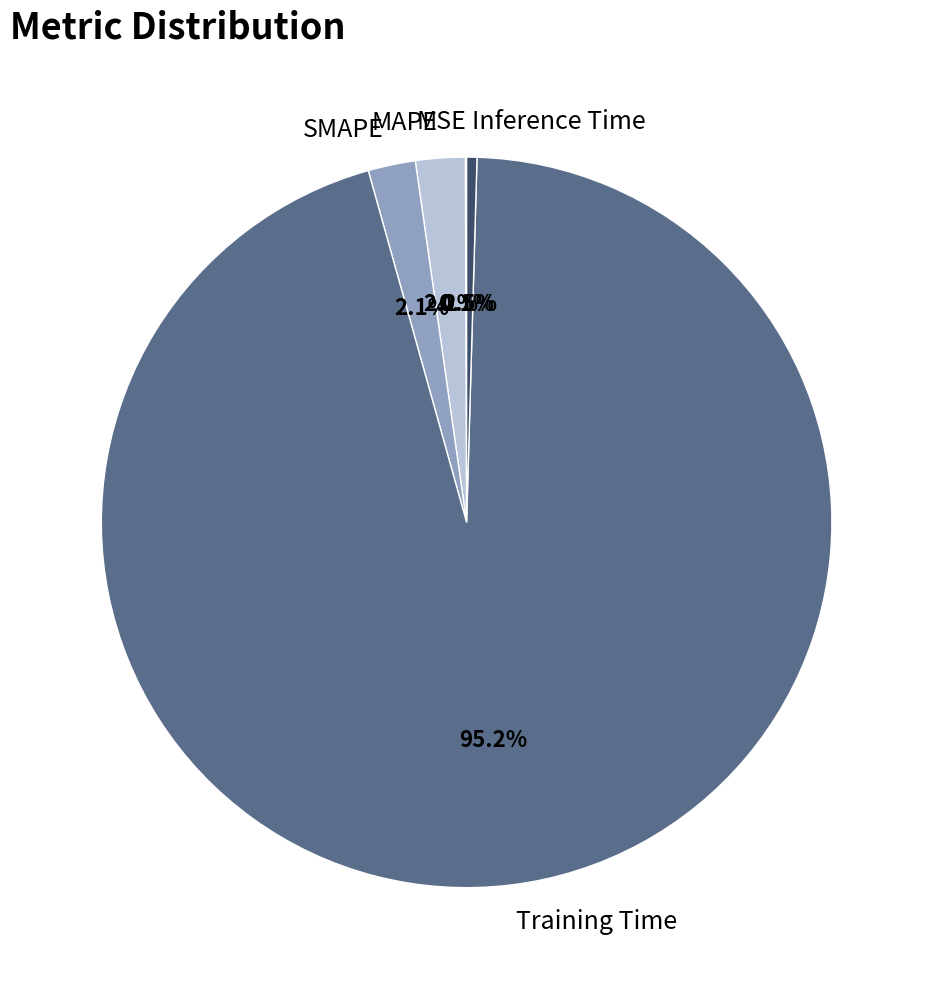

What portion of the pie excludes MAPE?

97.8%